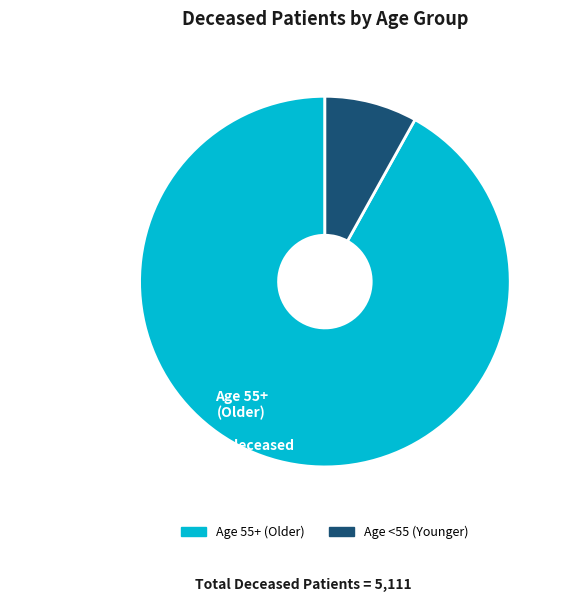

Is there a majority slice in this chart?

Yes